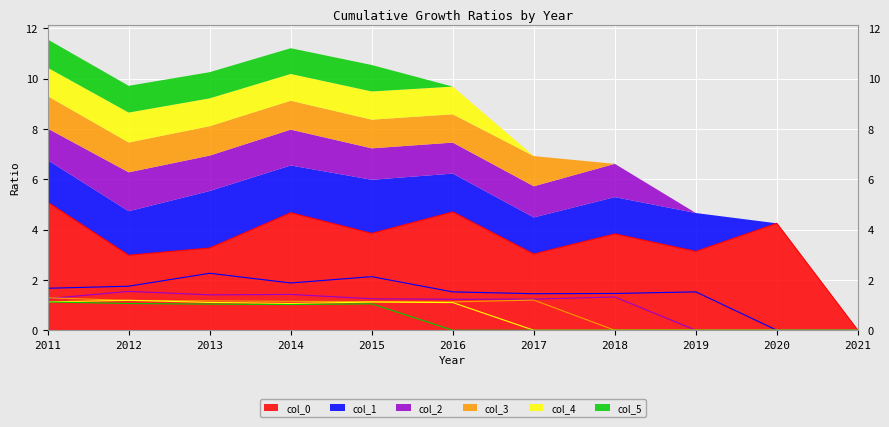

What is the sum of all 4 values?

6.7